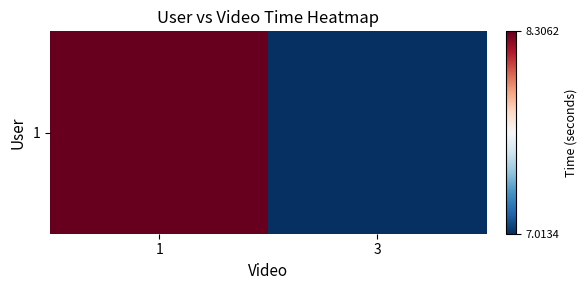

What is the average value?

7.7